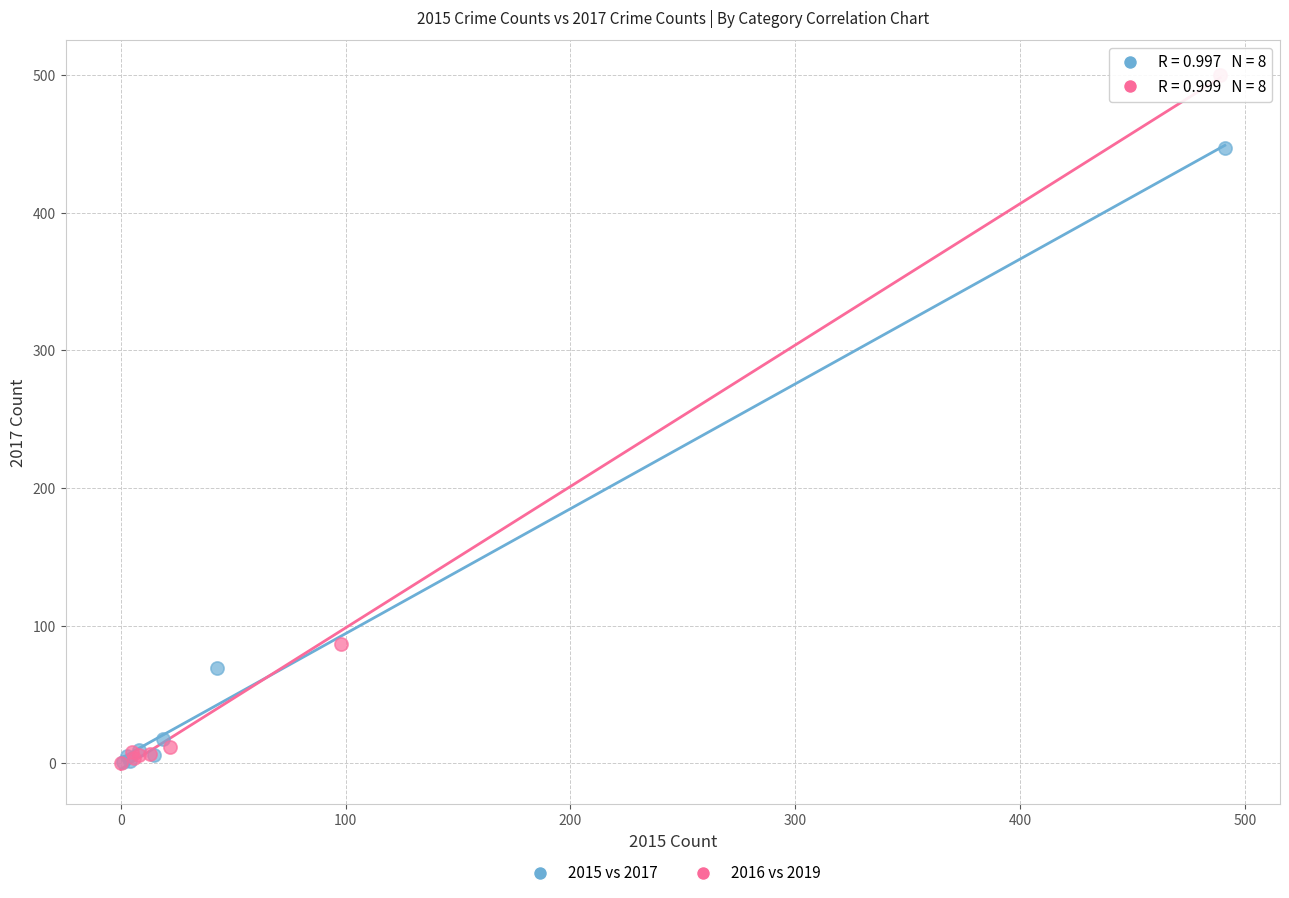

Which series has the largest Y range (max minus min)?

2016 vs 2019